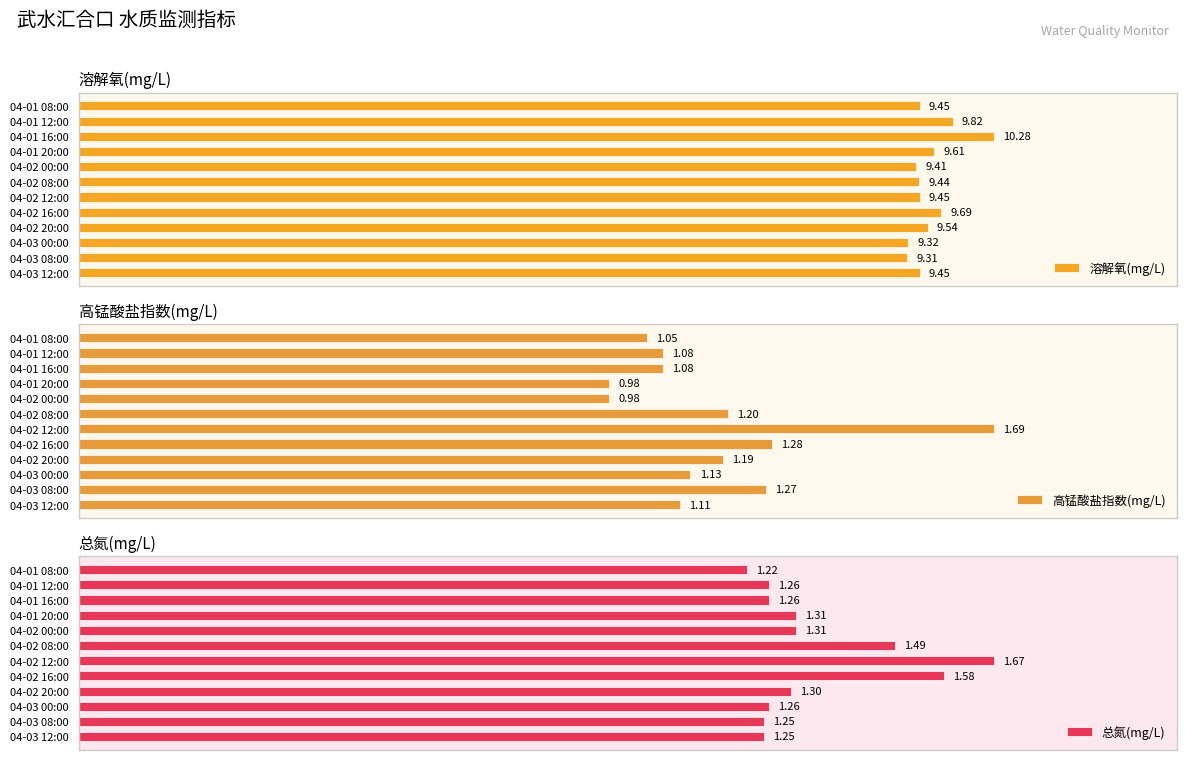

What is the average value of the 溶解氧(mg/L) series?

9.6